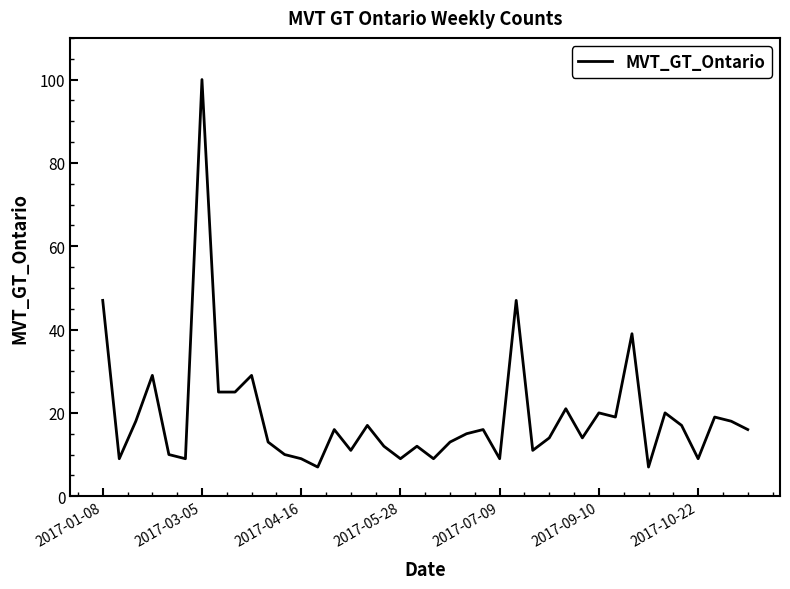

What is the greatest value displayed?

100